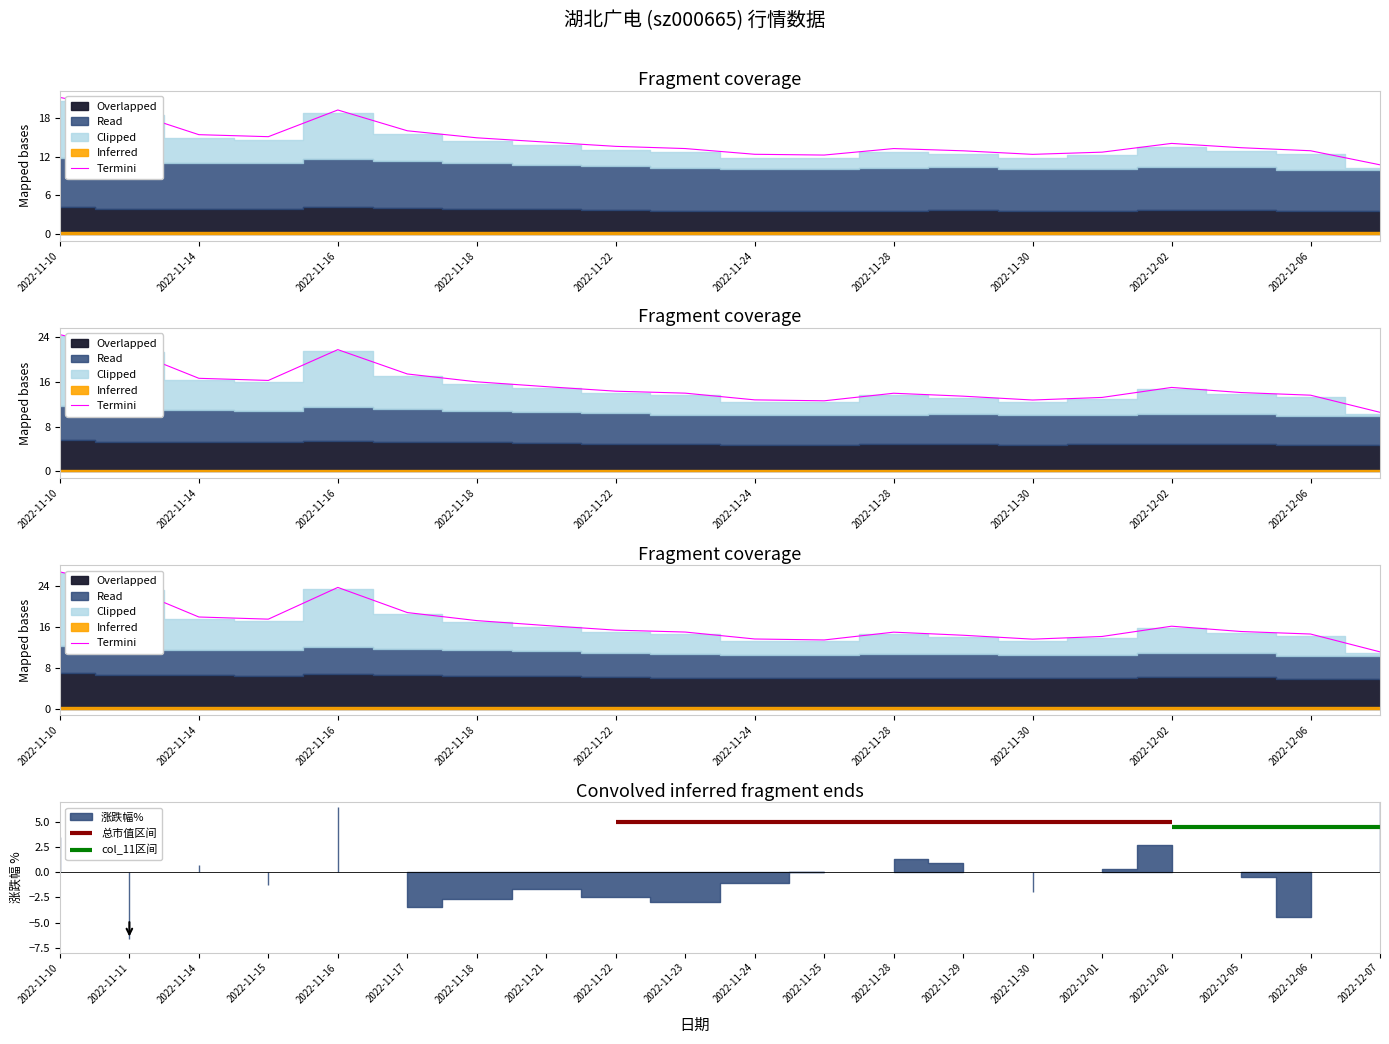

What is the value of the 17th point from the left?

16.2